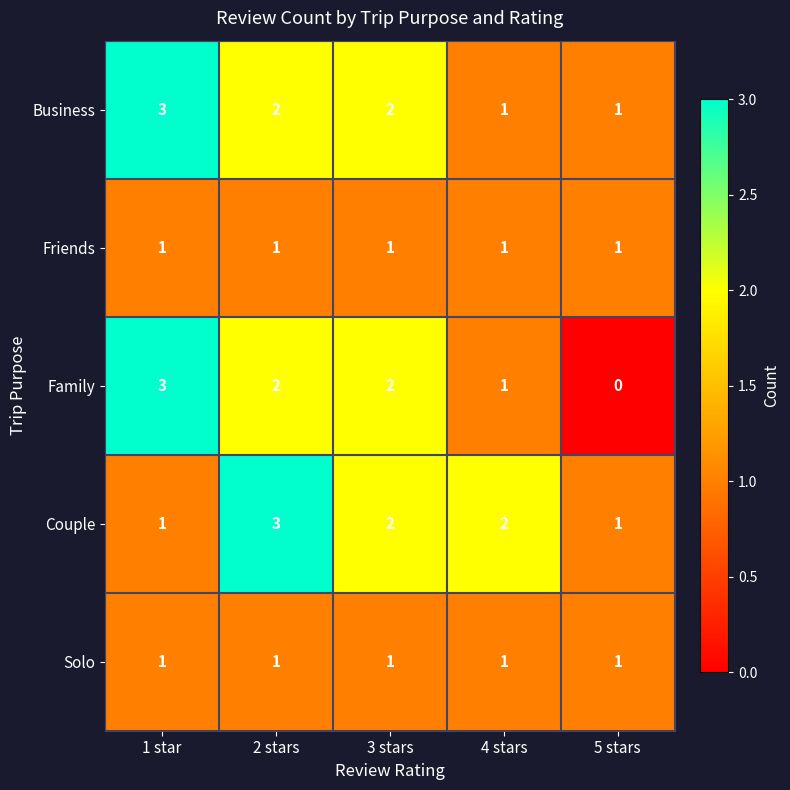

What is the difference between the highest and lowest values at 4 stars?

1